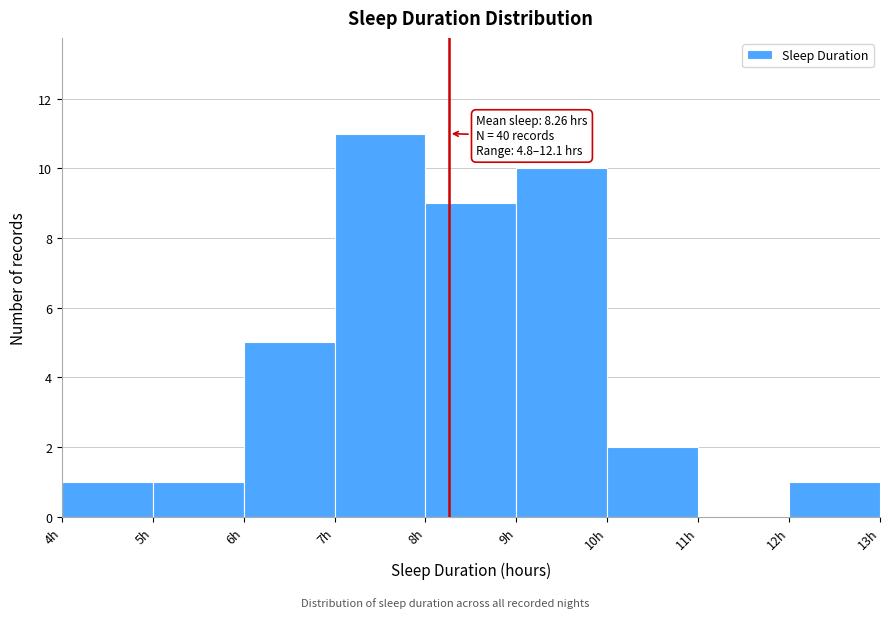

Over which range of the x-axis is the bar tallest?

7 to 8